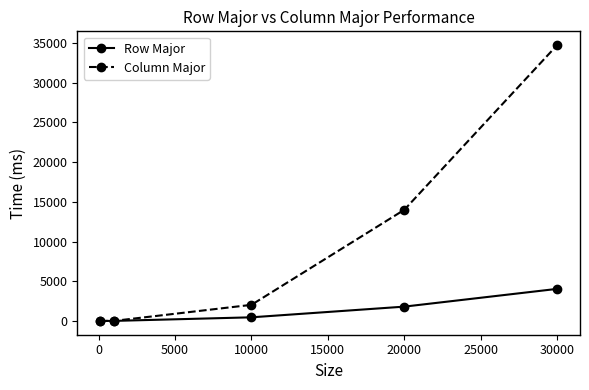

Which series has the widest spread of values?

Column Major